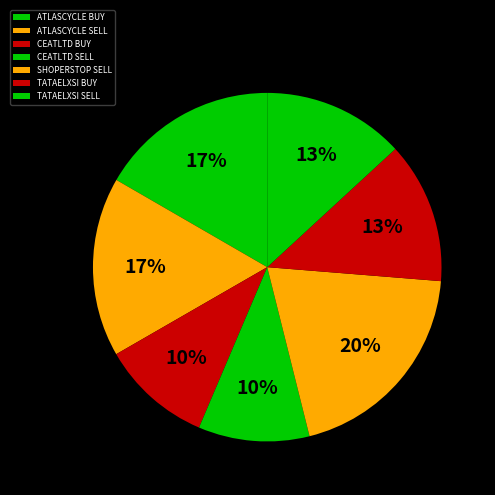

Does CEATLTD SELL represent more than half of the total?

No